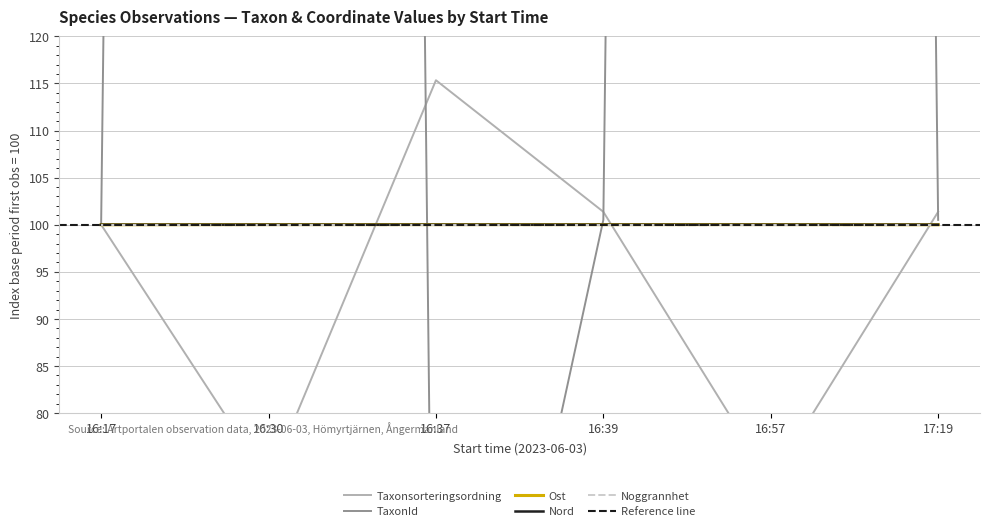

Which category has the highest value across all series?

16:30